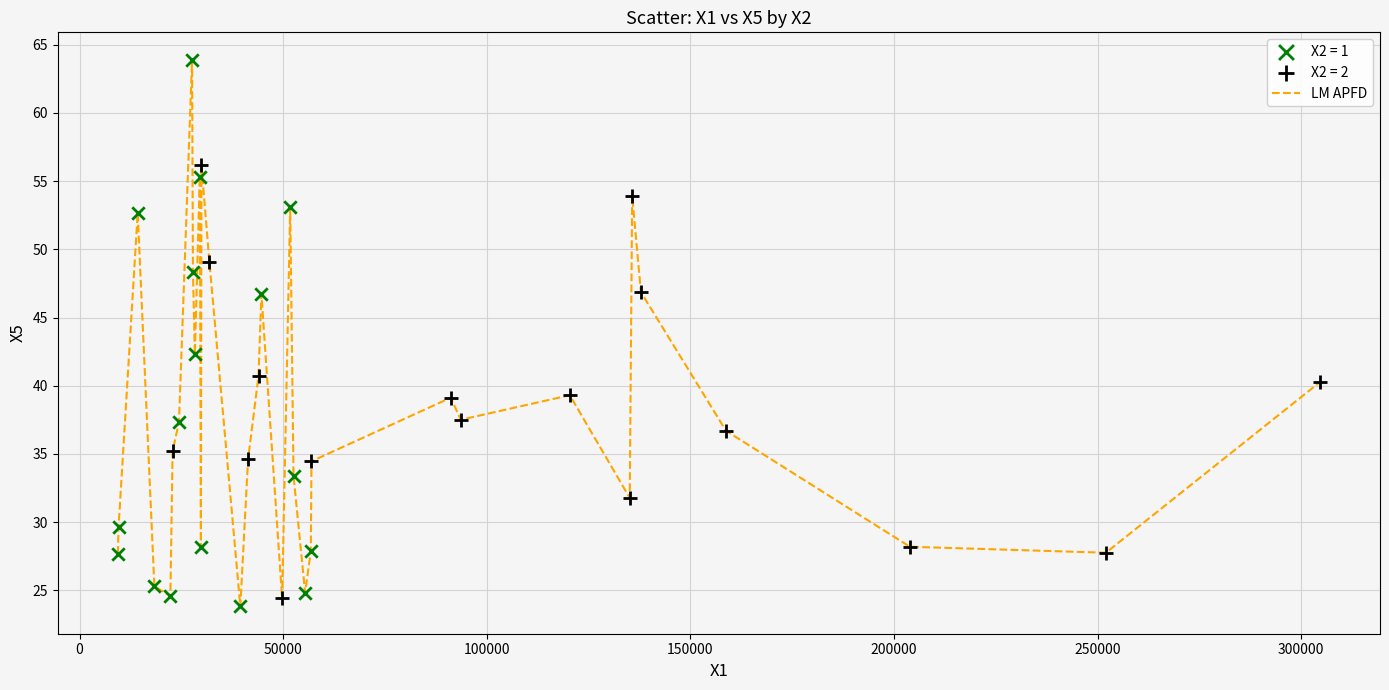

What is the smallest value displayed?

23.8